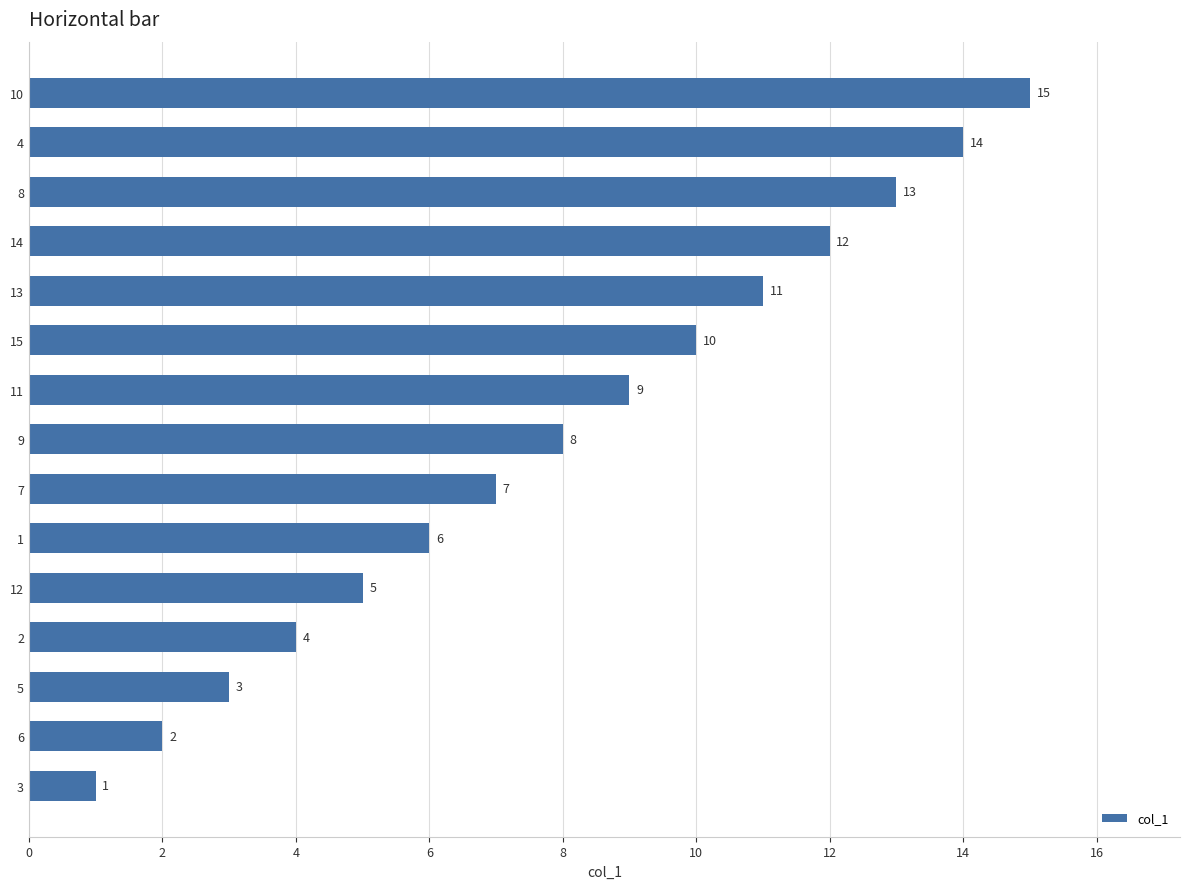

At which label is the value closest to 8?

9